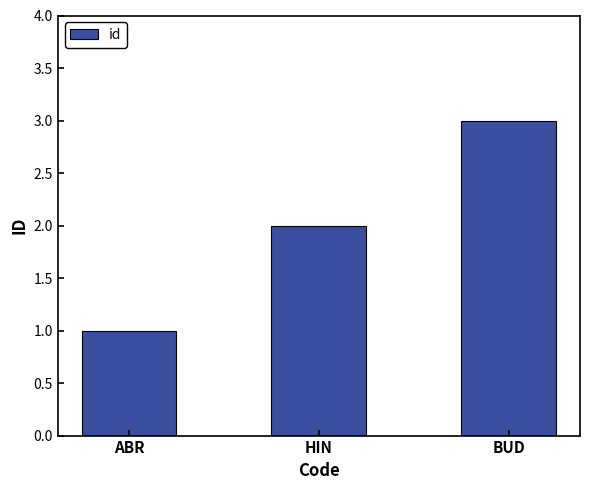

How many bars are there in total?

3